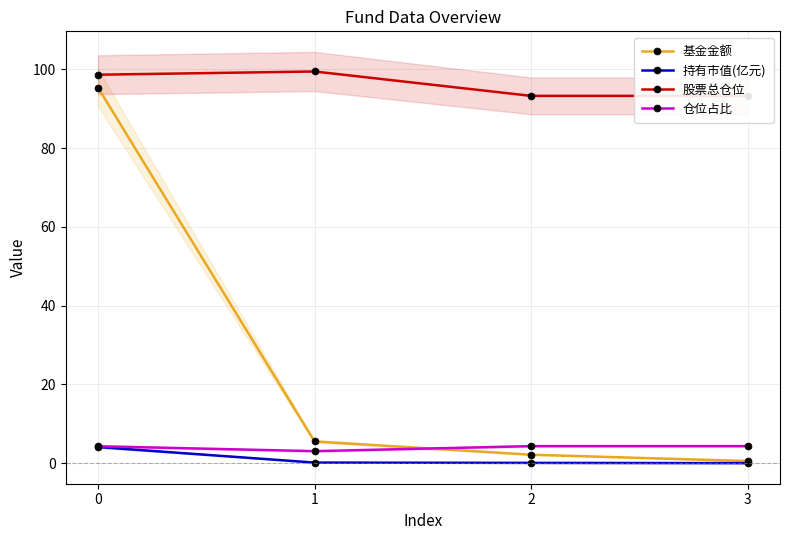

True or false: 股票总仓位 has more than 1 interior local peaks.

False